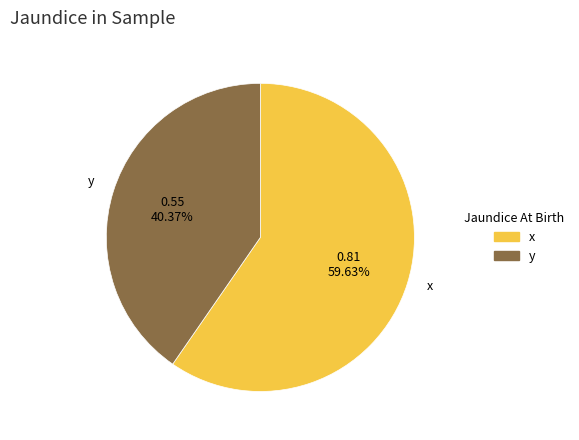

Between x and y, which is larger?

x